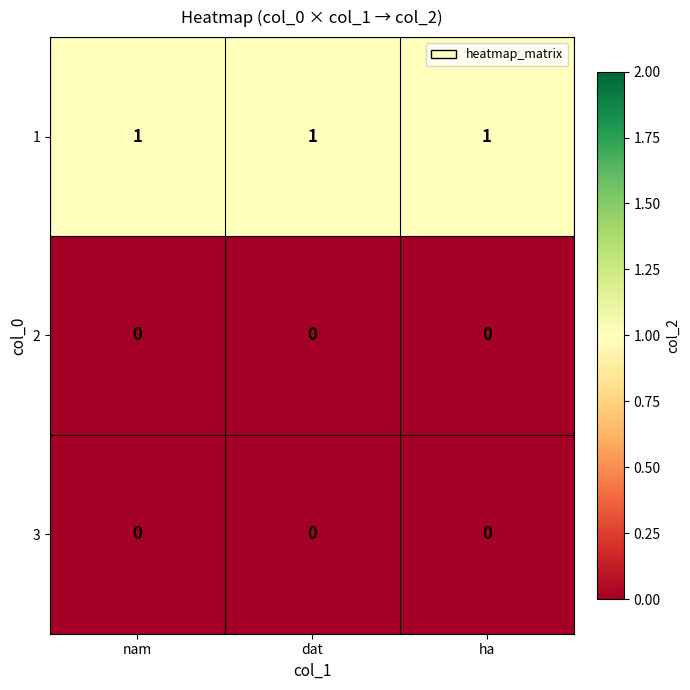

Is the value of 3 at nam greater than the value of 1 at ha?

No